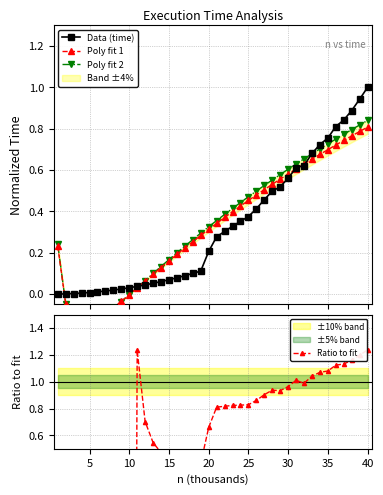

The Ratio to fit series shows -19.6 at 10. True or false?

False